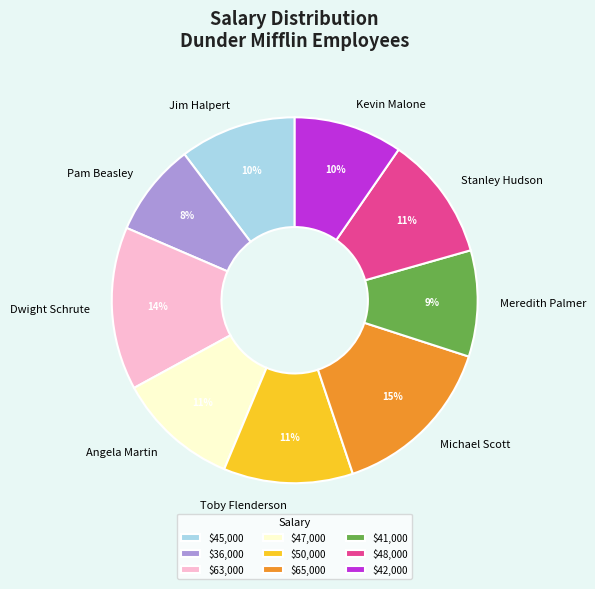

Is there a majority slice in this chart?

No